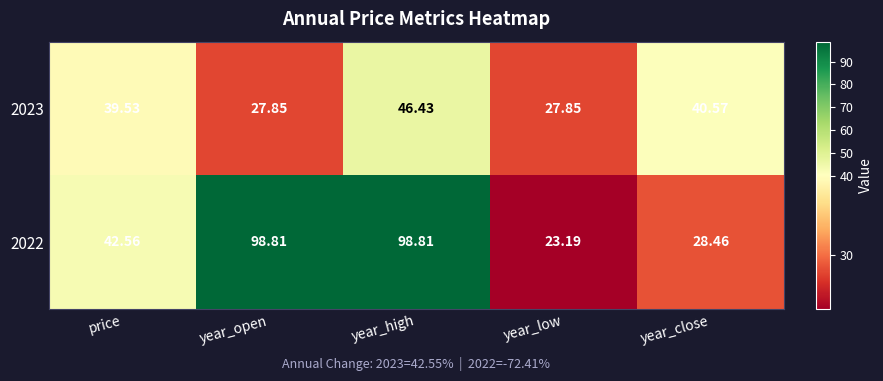

At which category is the sum across all series the highest?

year_high